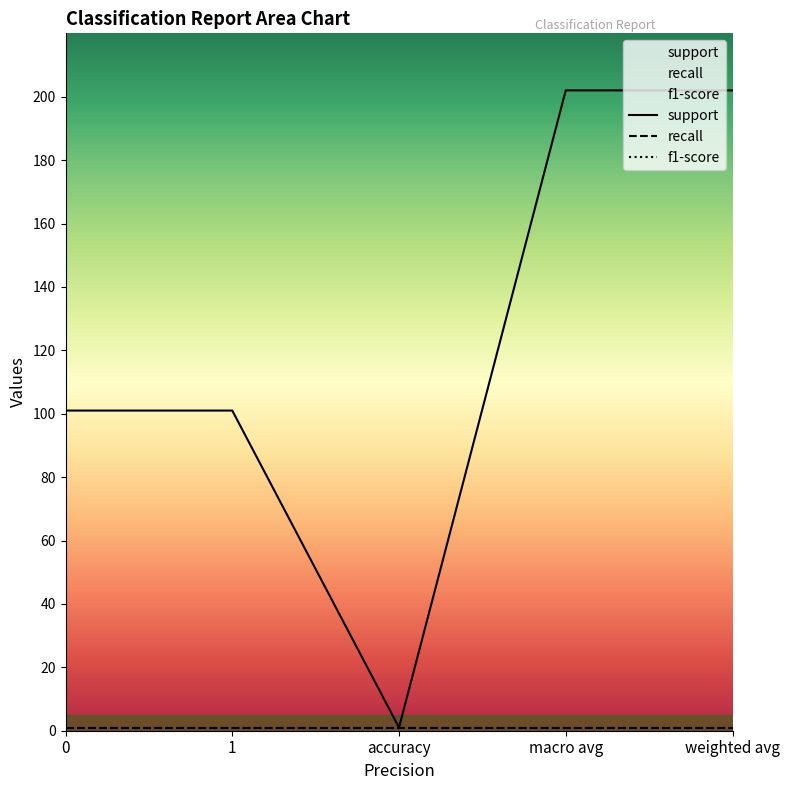

Reading left to right, what are all the values shown in this chart?

support: 0=101	1=101	accuracy=1	macro avg=202	weighted avg=202
recall: 0=1	1=1	accuracy=1	macro avg=1	weighted avg=1
f1-score: 0=1	1=1	accuracy=1	macro avg=1	weighted avg=1